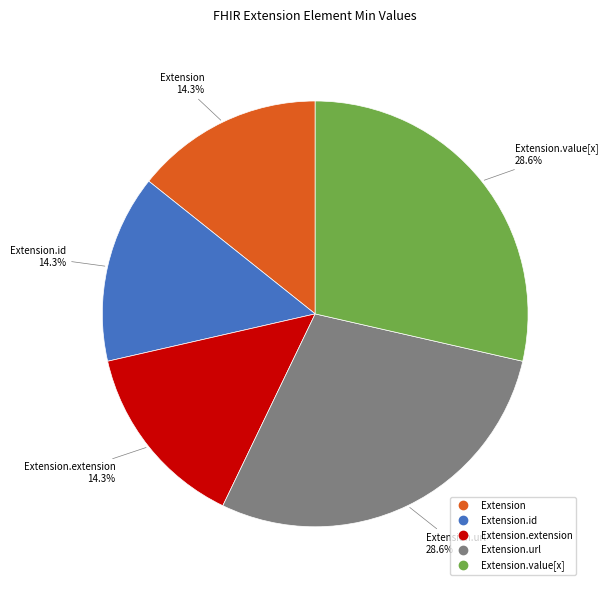

Does any single category account for the majority?

No